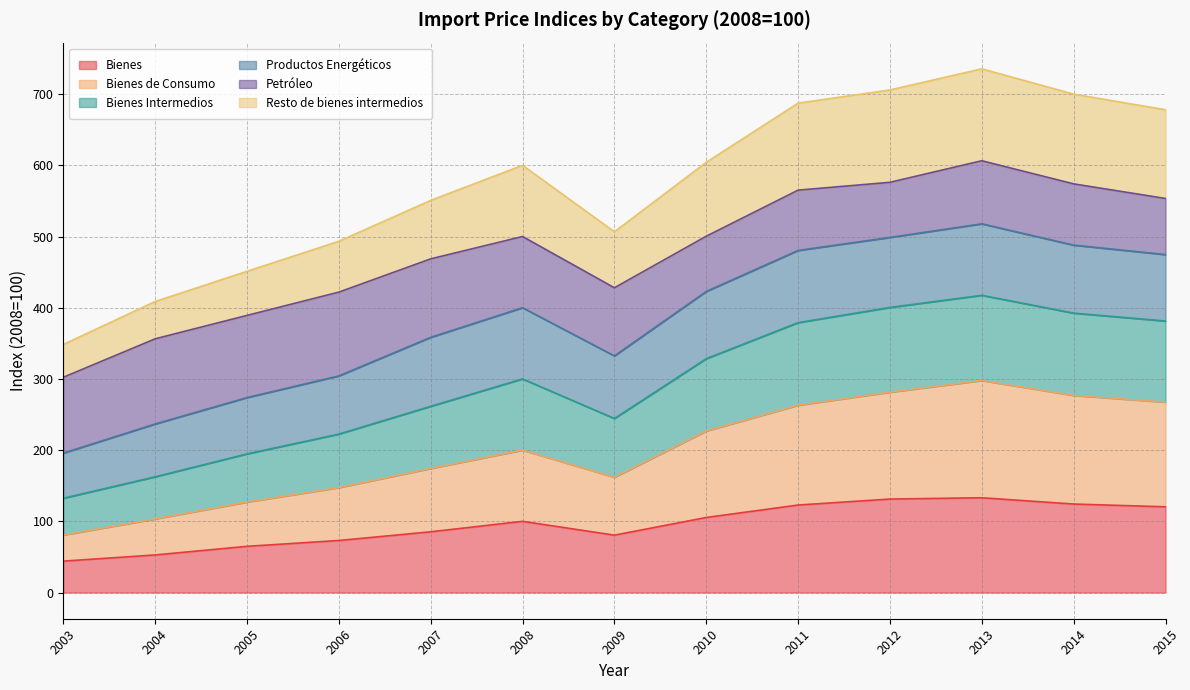

Is it true that Bienes equals 105.4 at 2010?

True